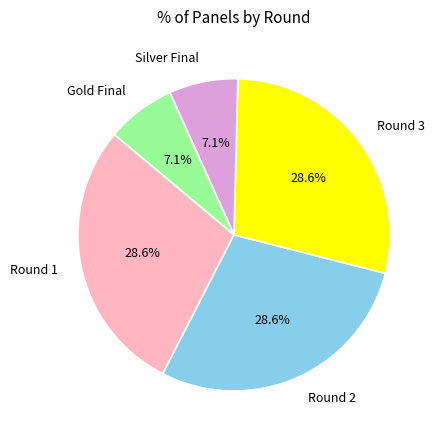

How many slices are in this pie chart?

5